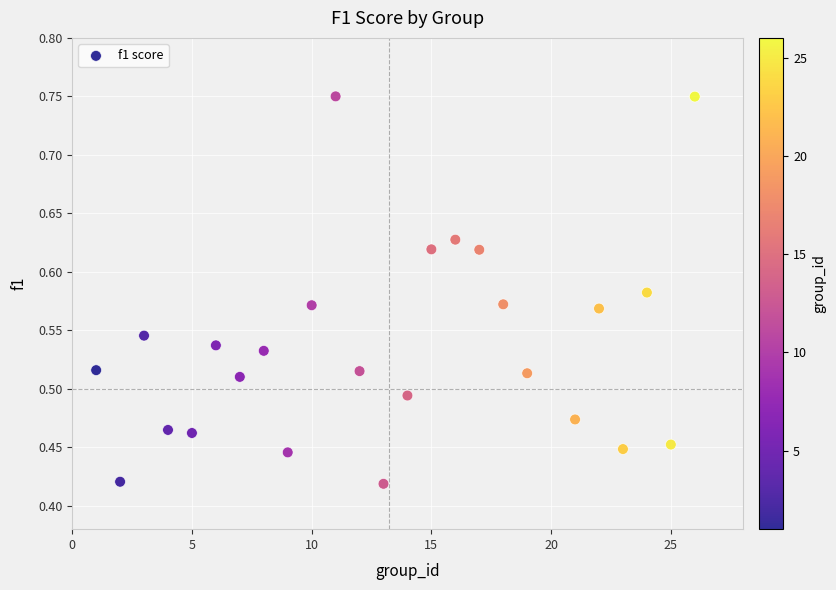

What is the range of Y values (max minus min)?

0.3